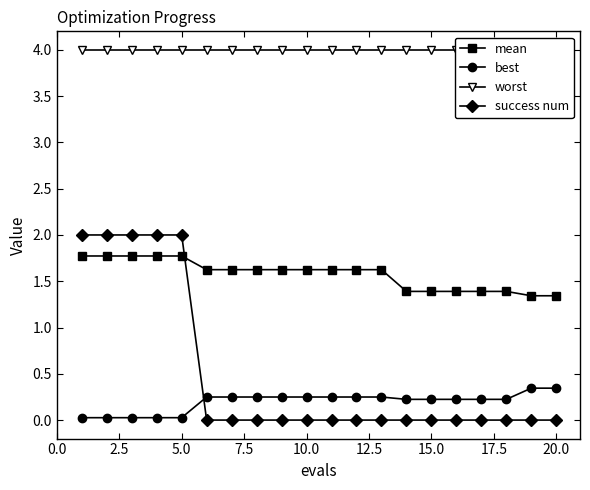

Reading left to right, list all the values displayed in this chart.

mean: 1.8	1.8	1.8	1.8	1.8	1.6	1.6	1.6	1.6	1.6	1.6	1.6	1.6	1.4	1.4	1.4	1.4	1.4	1.3	1.3
best: 0.0	0.0	0.0	0.0	0.0	0.2	0.2	0.2	0.2	0.2	0.2	0.2	0.2	0.2	0.2	0.2	0.2	0.2	0.3	0.3
worst: 4.0	4.0	4.0	4.0	4.0	4.0	4.0	4.0	4.0	4.0	4.0	4.0	4.0	4.0	4.0	4.0	4.0	4.0	4.0	4.0
success num: 2.0	2.0	2.0	2.0	2.0	0.0	0.0	0.0	0.0	0.0	0.0	0.0	0.0	0.0	0.0	0.0	0.0	0.0	0.0	0.0